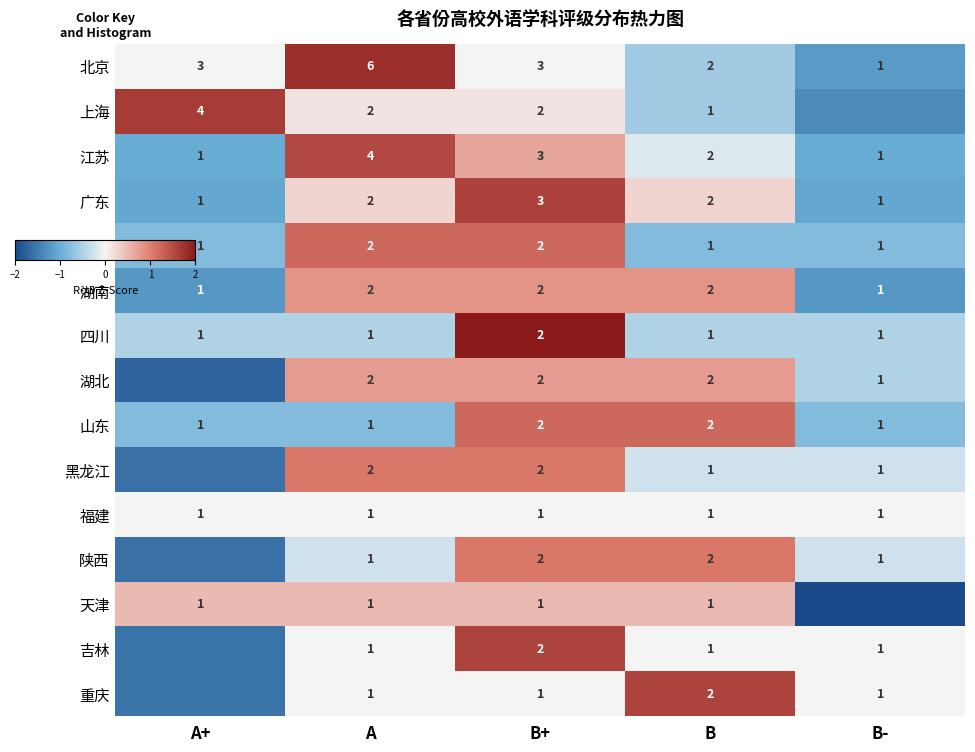

At which label does 浙江 first exceed 0?

A